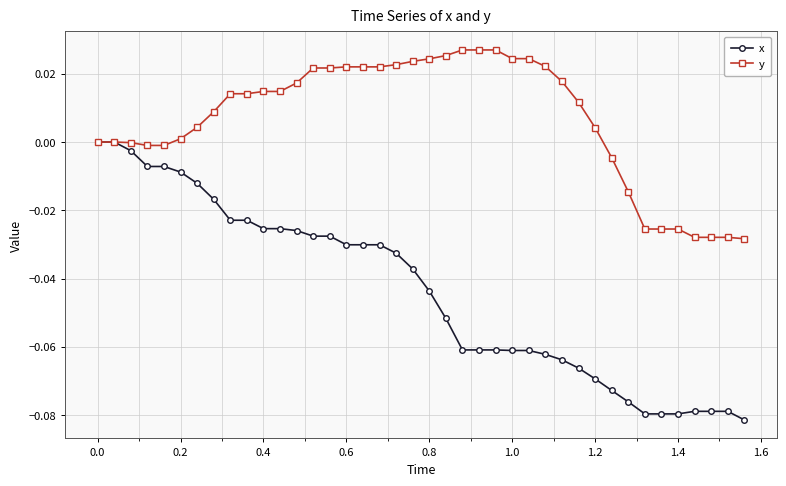

List the series in order of their peak value, highest first.

y, x